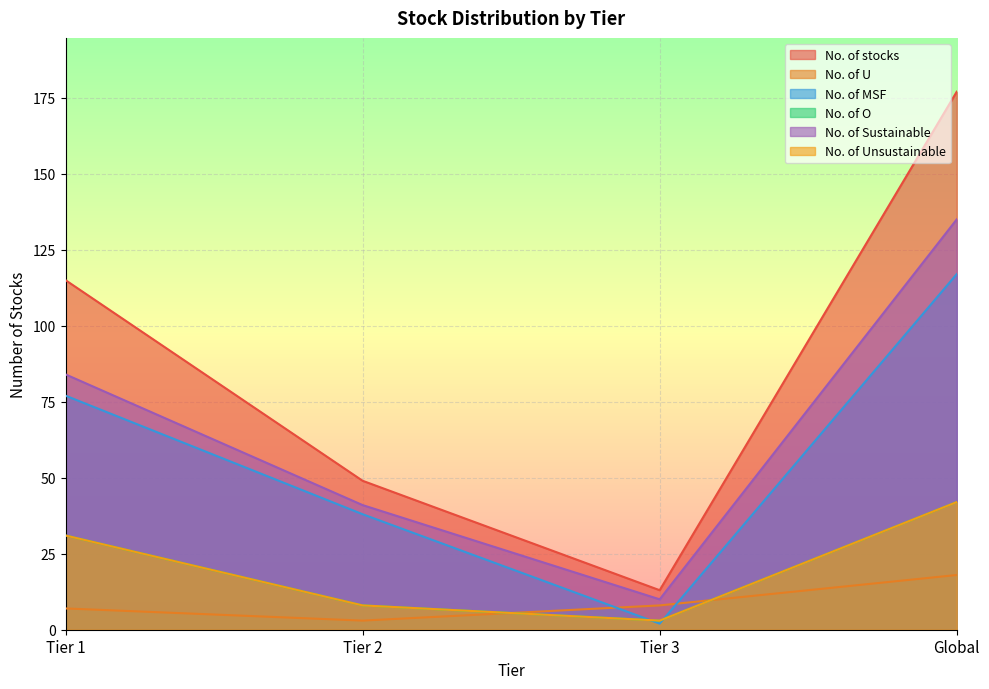

What is the difference between the No. of O values at Tier 1 and Global?

11